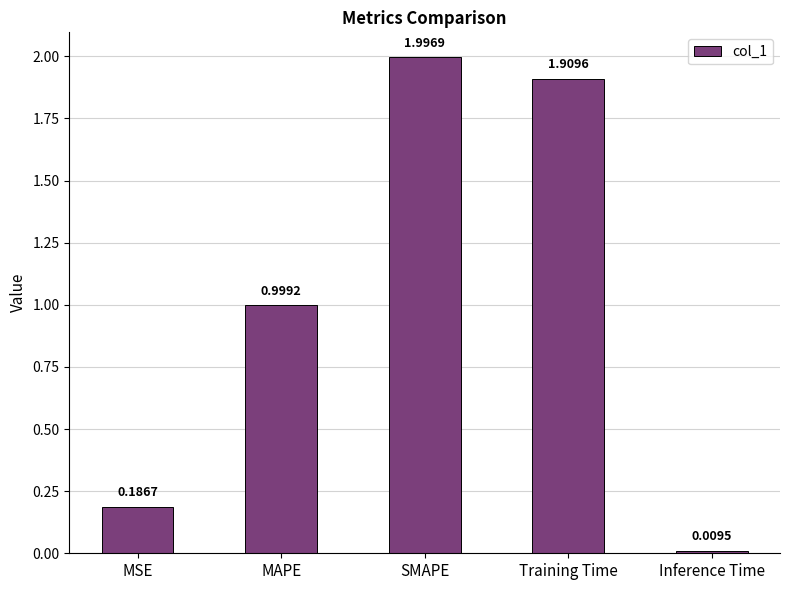

List the labels in order of value, smallest first.

Inference Time, MSE, MAPE, Training Time, SMAPE